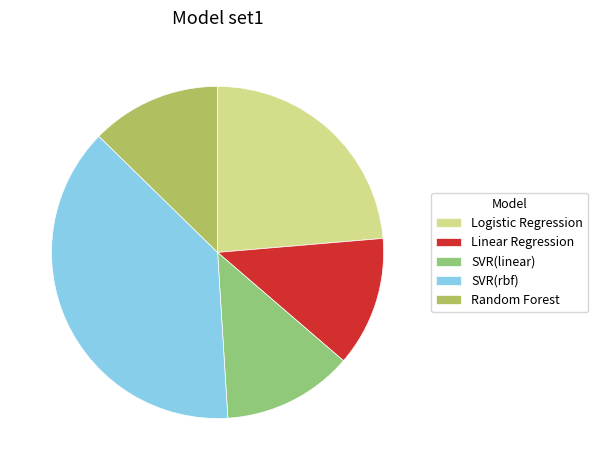

The Logistic Regression slice represents 24% of the pie. True or false?

True